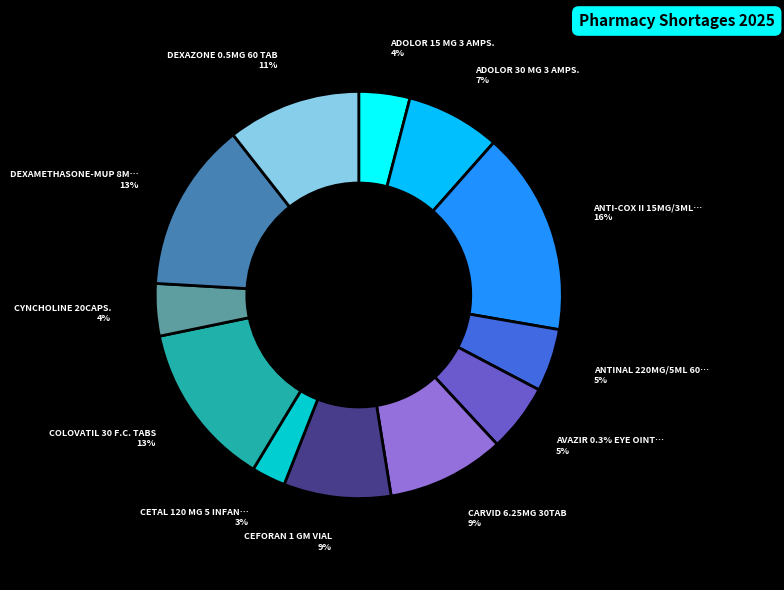

The ANTI-COX II 15MG/3ML 6 AMP slice represents 16% of the pie. True or false?

True